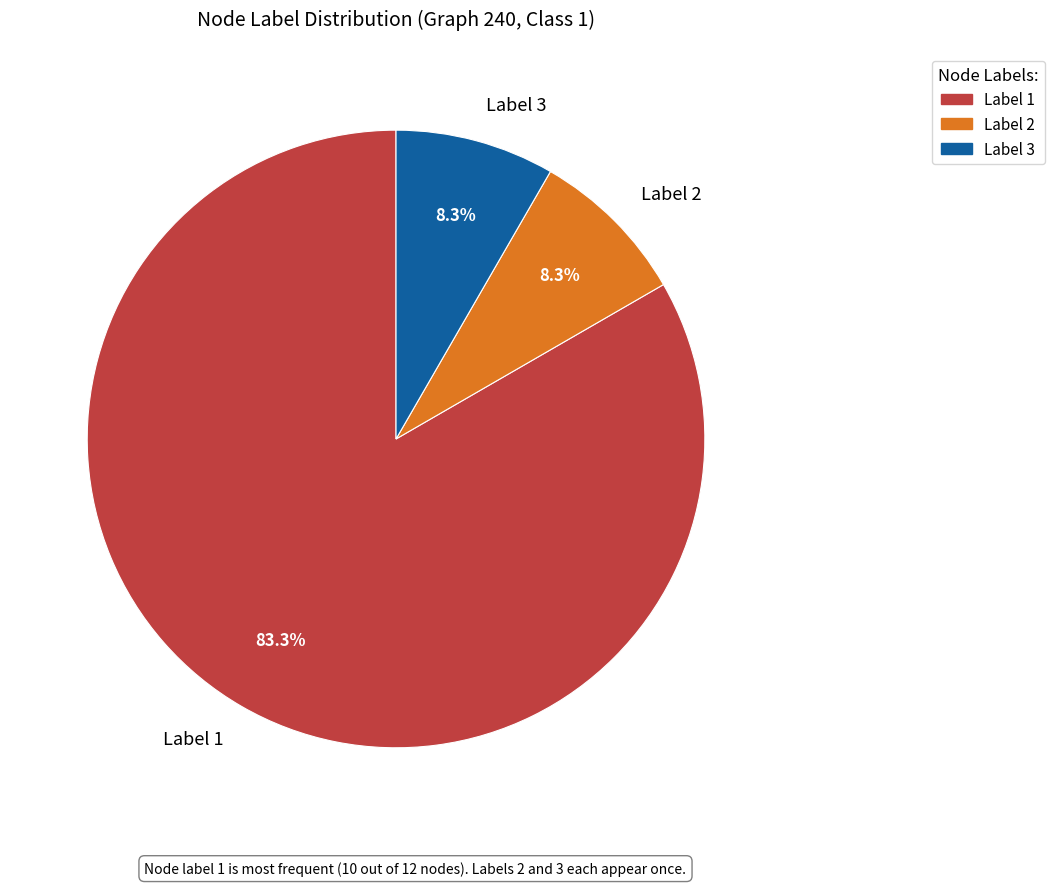

What percentage do Label 3 and Label 1 together represent?

91.7%